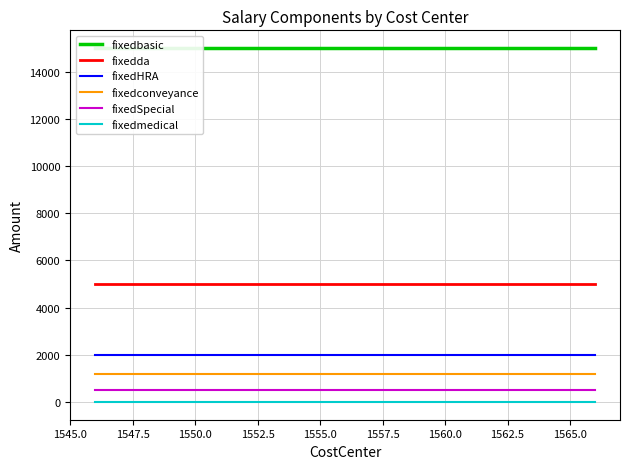

How many lines are shown in the chart?

6